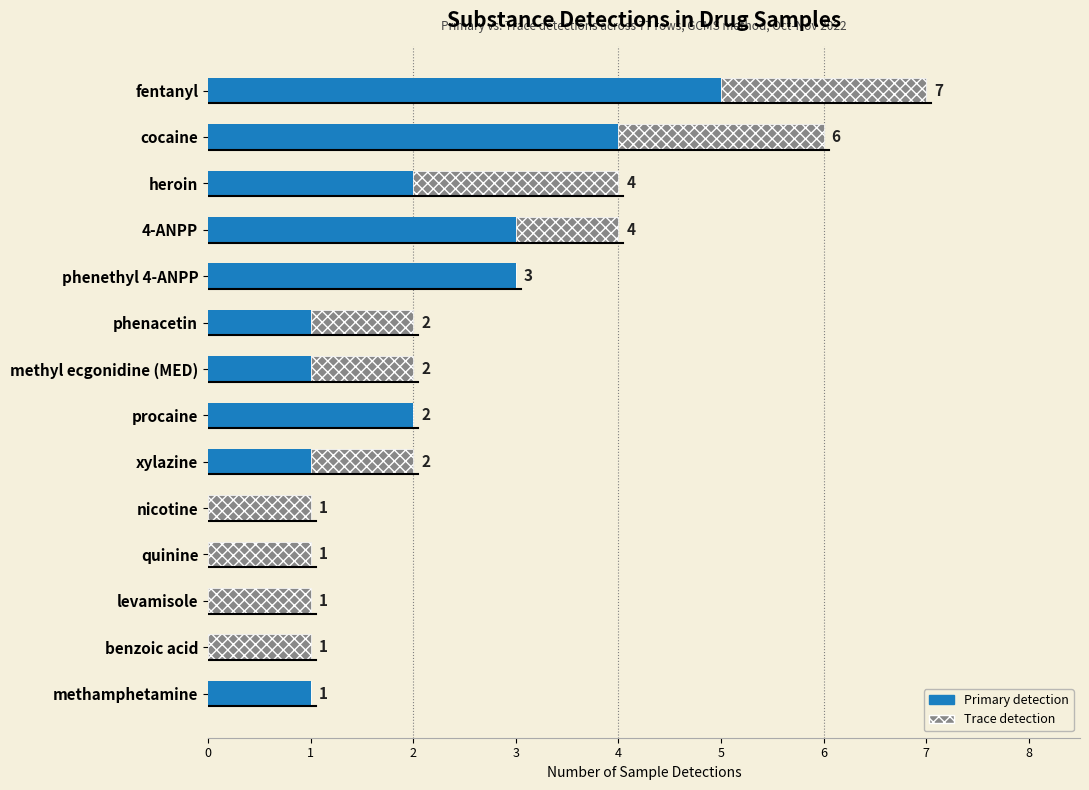

Which category has the highest value in the Primary detection series?

fentanyl